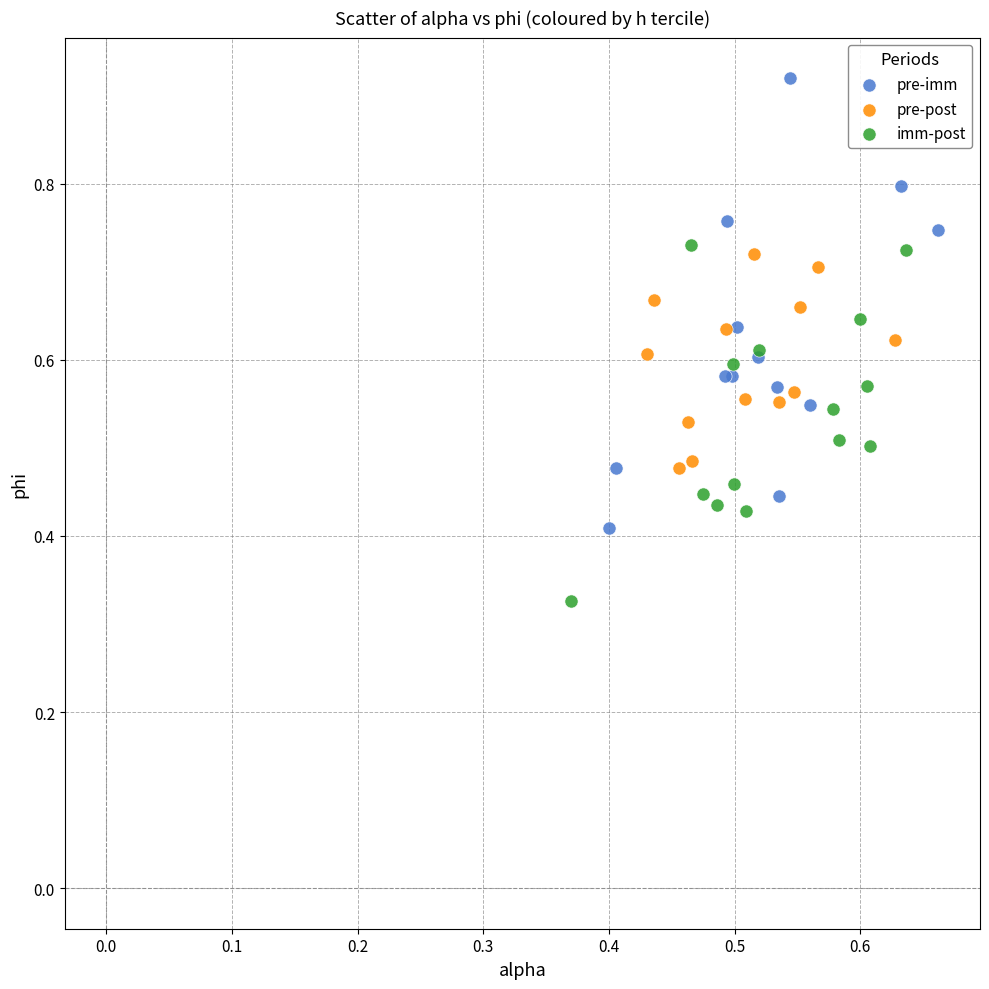

Which series has the widest spread of Y values?

pre-imm